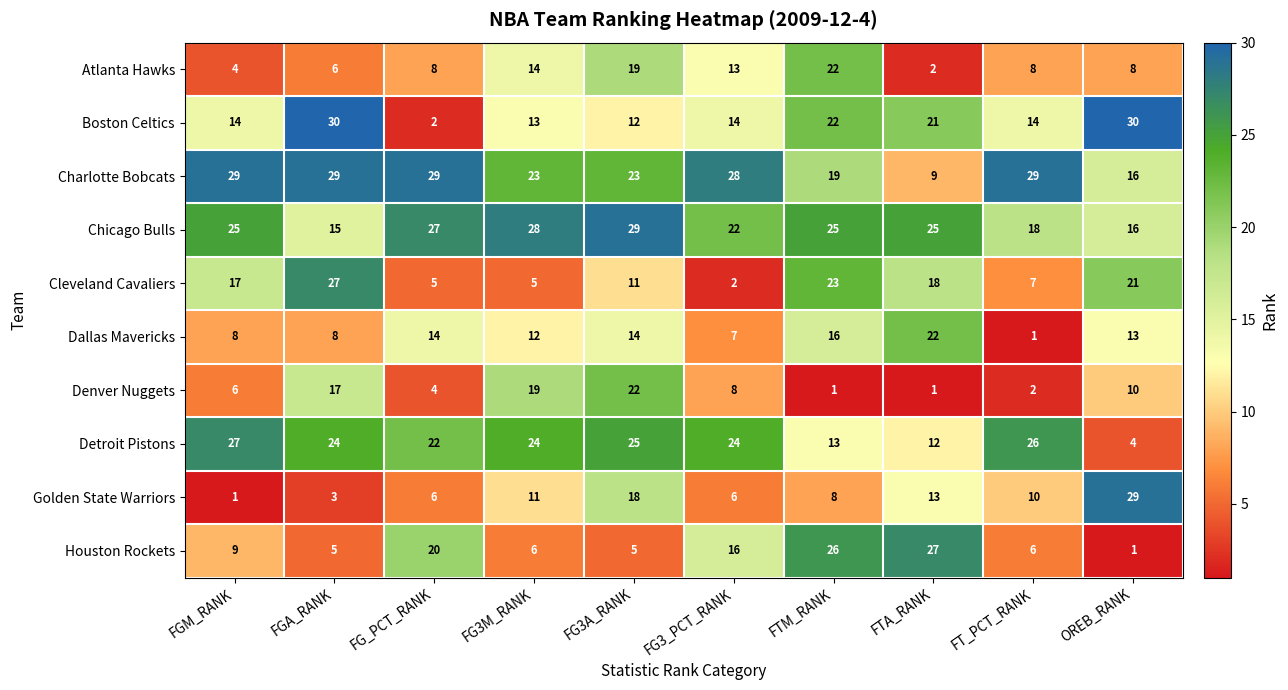

Is the value of Denver Nuggets at FG3_PCT_RANK greater than the value of Detroit Pistons at FG_PCT_RANK?

No